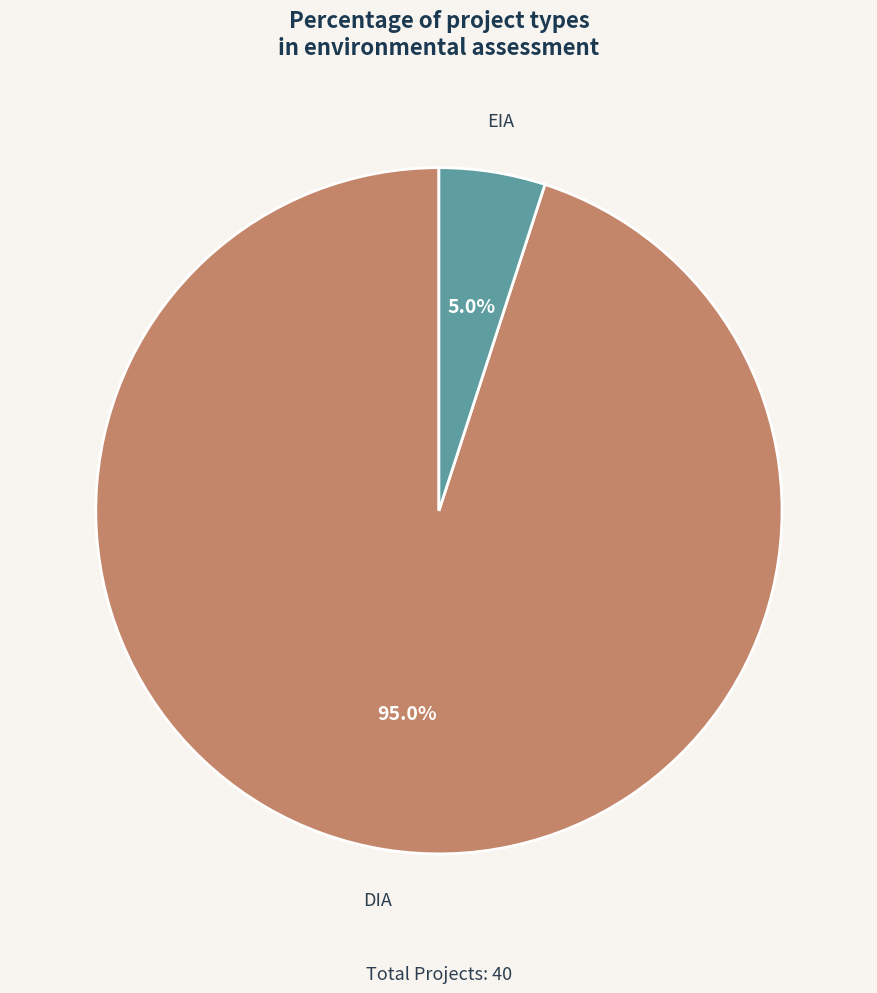

Combined, what portion of the pie is DIA and EIA?

100.0%